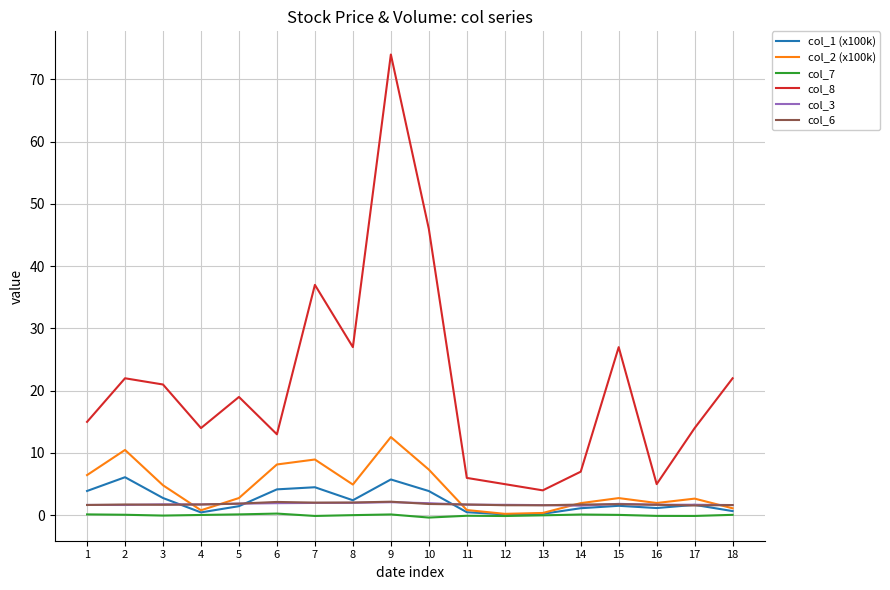

What is the difference between the second highest and second lowest values in the col_8 series?

41.0